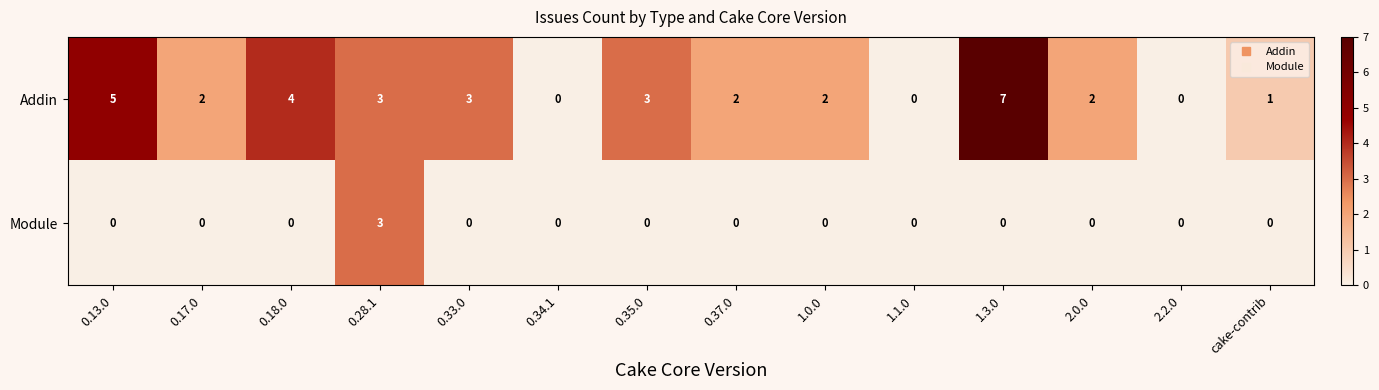

Count the number of categories in the chart.

14